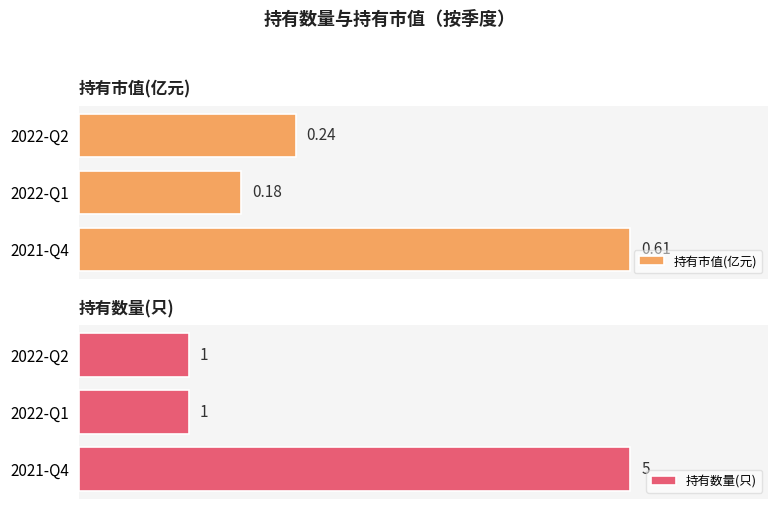

Which series has the widest spread of values?

持有数量(只)